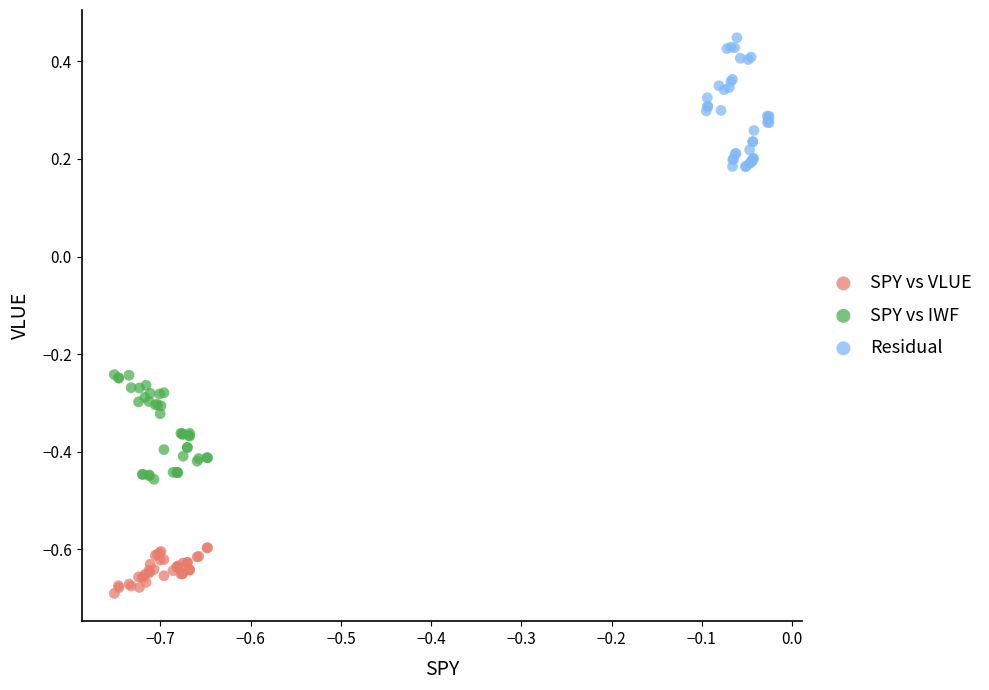

Which series has the largest Y range (max minus min)?

Residual